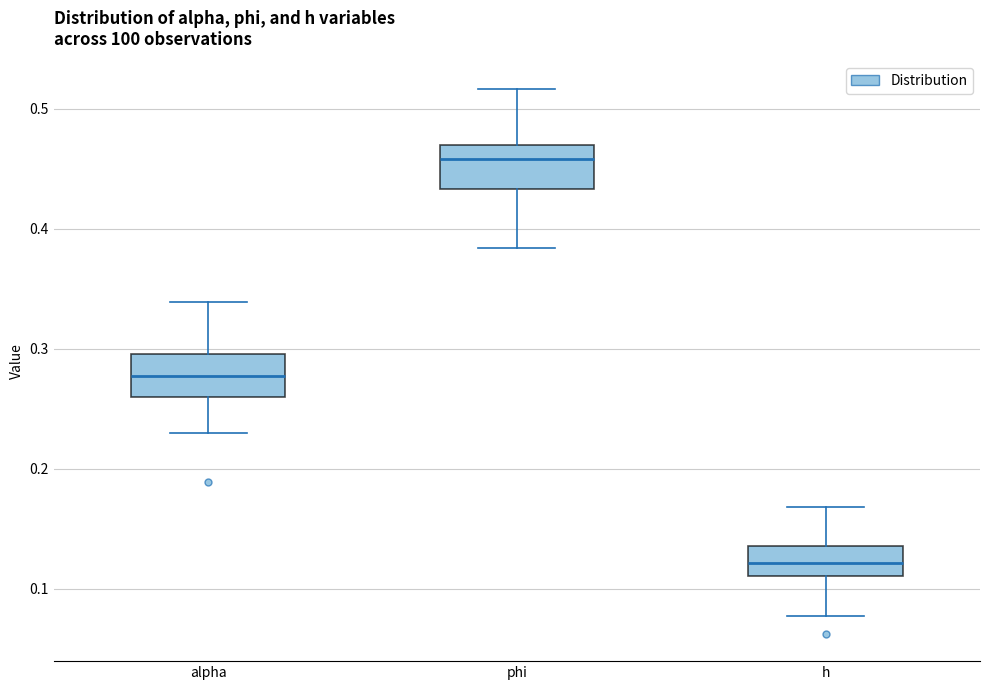

Reading left to right, transcribe this box plot: for each box, give where its median line is, the range the box spans, and where its two whiskers end, as read against the y-axis. The values are not printed on the chart, so give them approximately, as read against the axis.

alpha: median 0.28, box 0.26 to 0.30, whiskers 0.23 to 0.34
phi: median 0.46, box 0.43 to 0.47, whiskers 0.38 to 0.52
h: median 0.12, box 0.11 to 0.14, whiskers 0.08 to 0.17